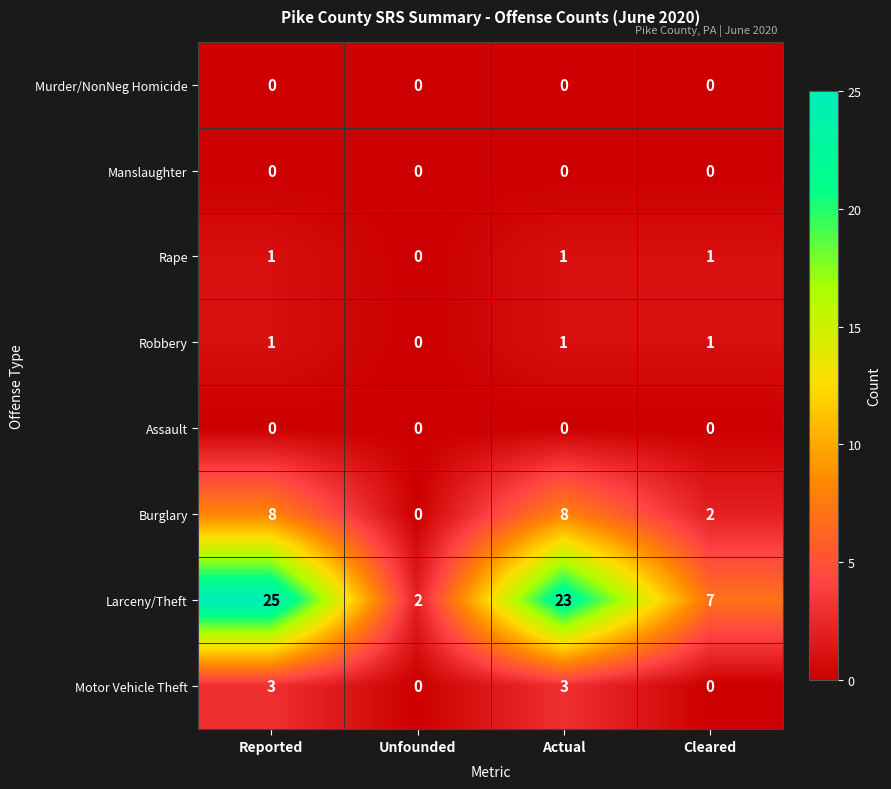

At which category does the chart reach its peak across all series?

Reported